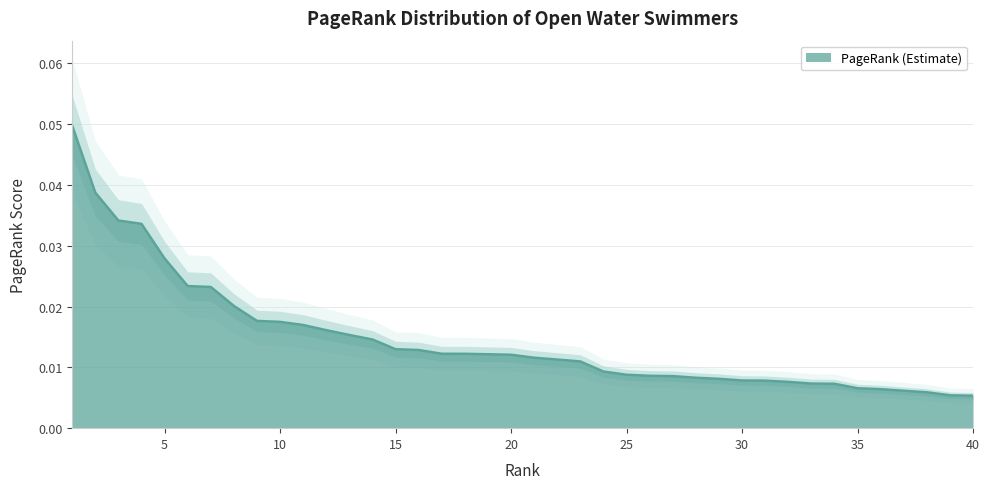

Count the values in the range 0 to 1.

40